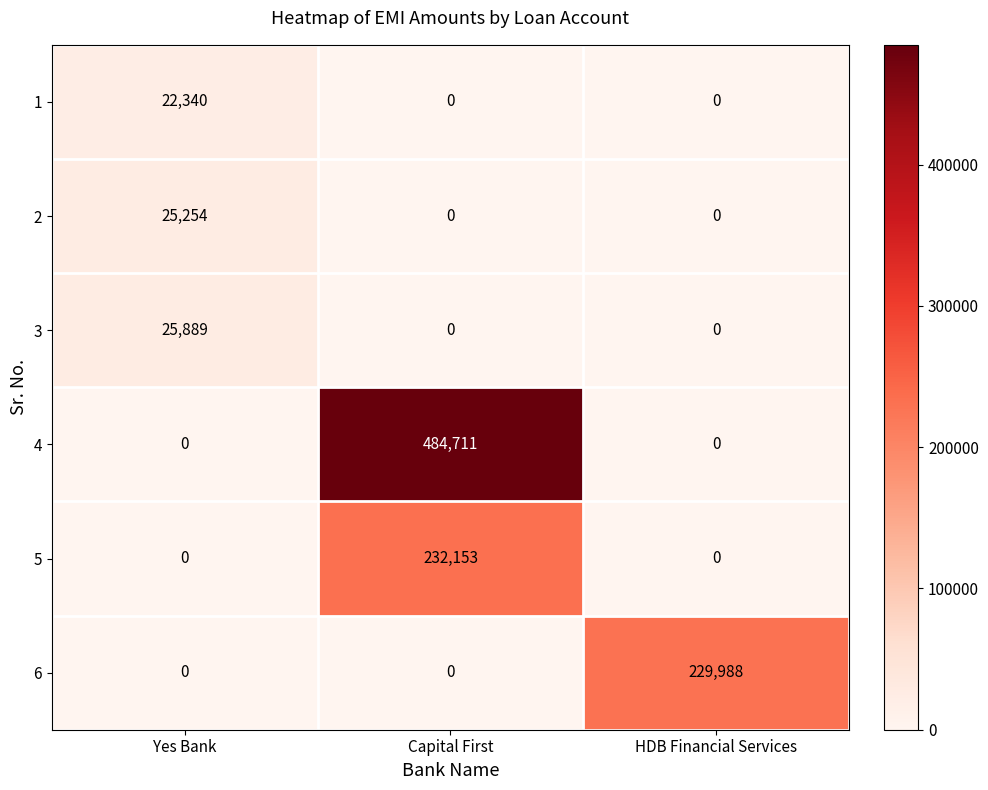

Which category has the highest value across all series?

Capital First